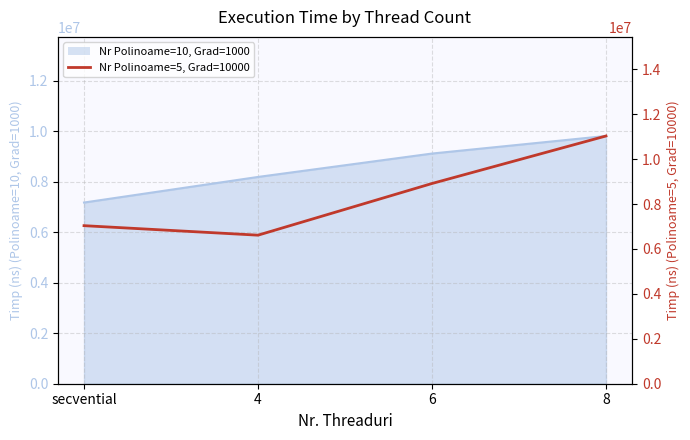

At which label does the data first exceed 8915220?

8